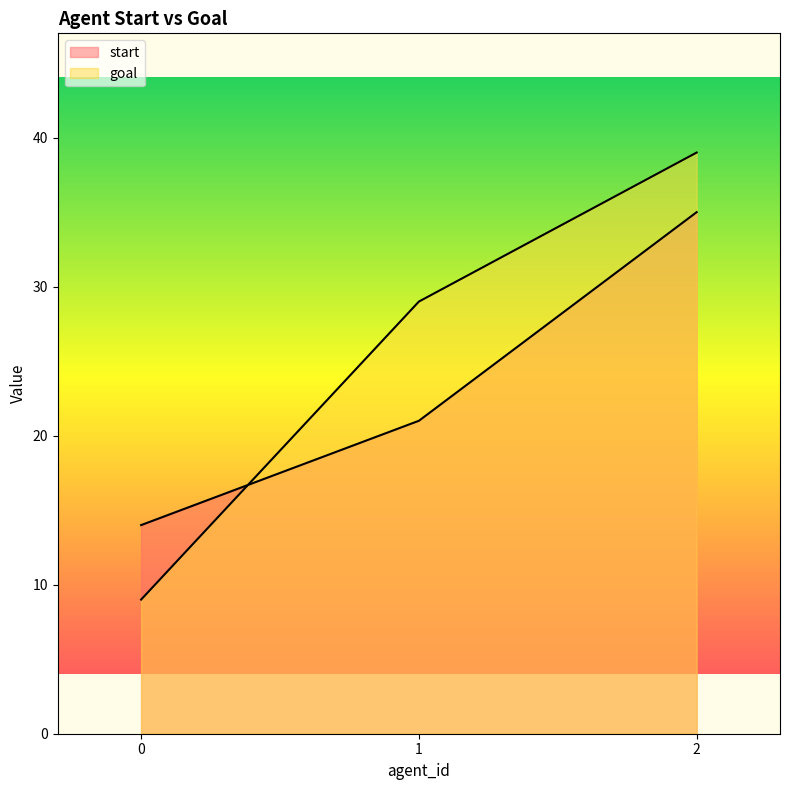

Which series has the largest total across all categories?

goal